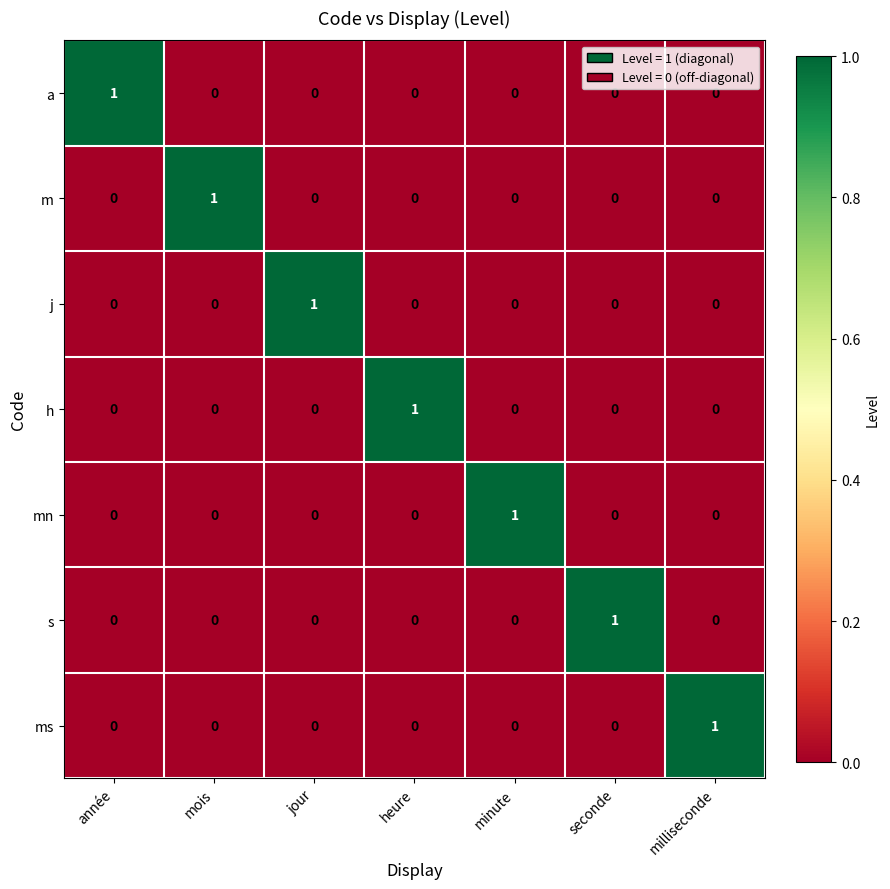

Is the value of h at seconde greater than the value of m at mois?

No